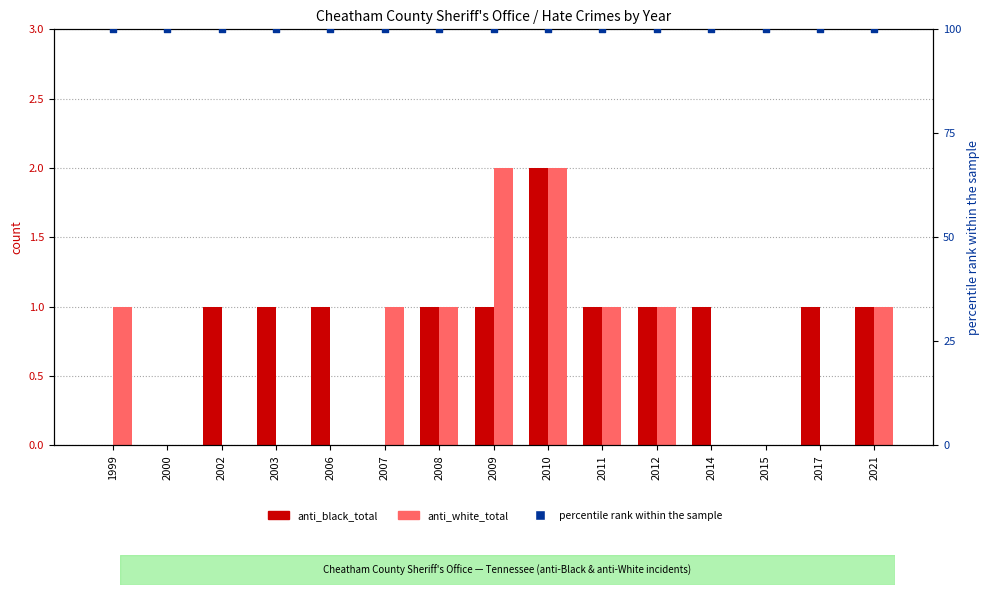

What is the total value across all series at 2002?

101